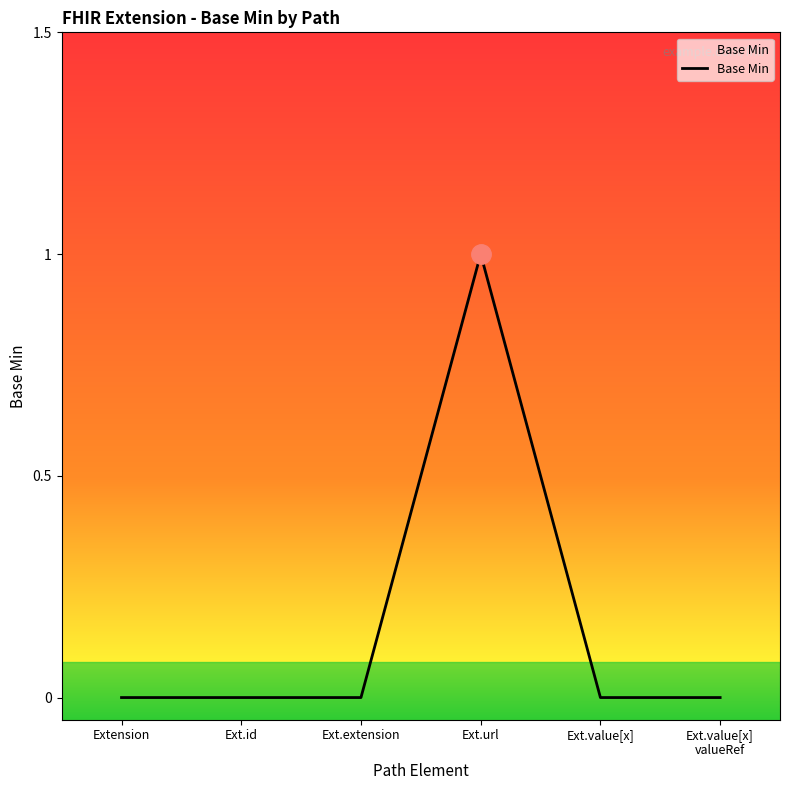

Reading left to right, what are all the values shown in this chart?

0	0	0	1	0	0